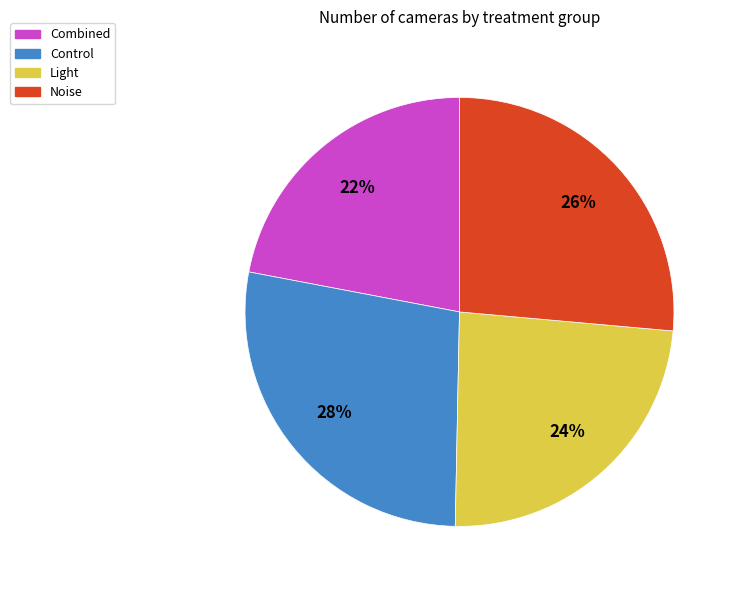

What percentage is the Light slice, to the nearest percent?

24%